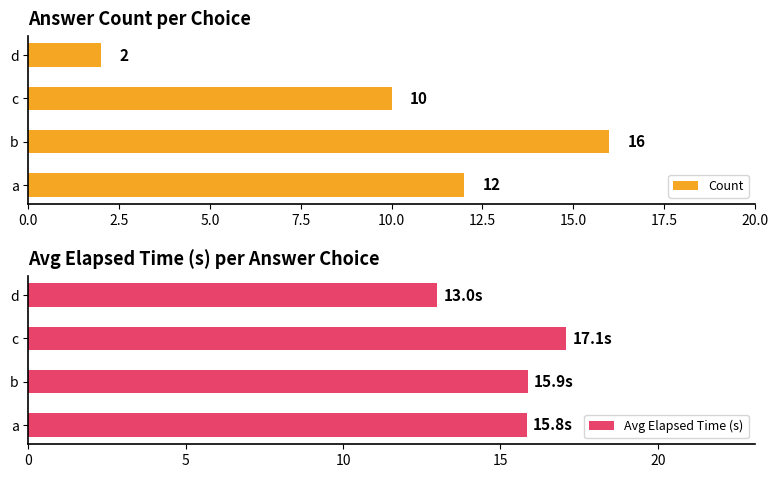

What is the sum of the Count values at b and c?

26